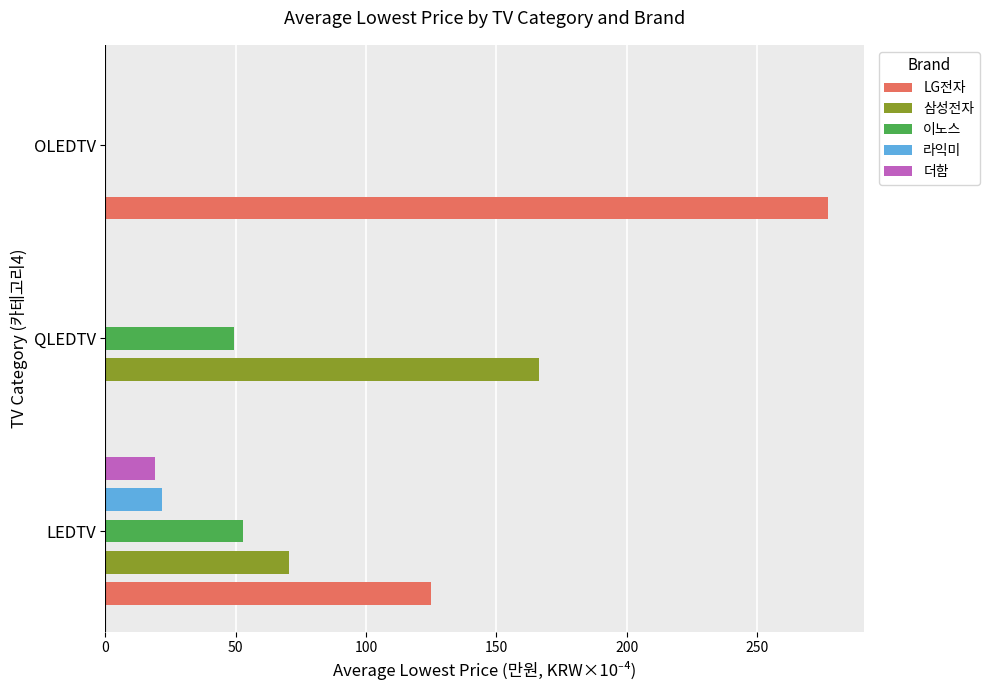

Is the value of 더함 at OLEDTV greater than the value of 삼성전자 at OLEDTV?

No